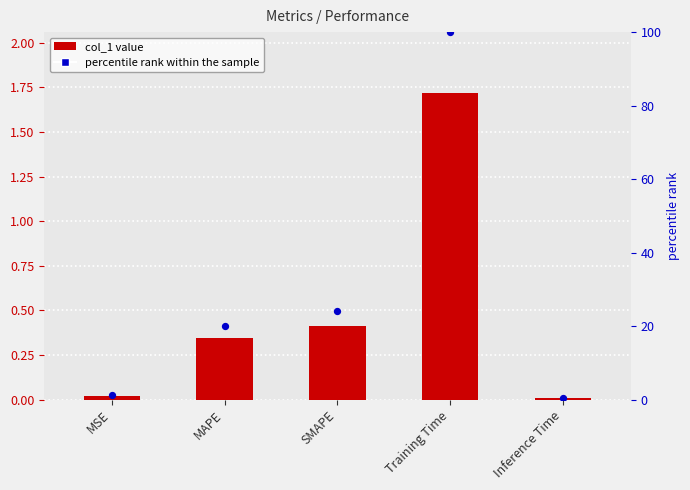

At which category is the sum across all series the highest?

Training Time